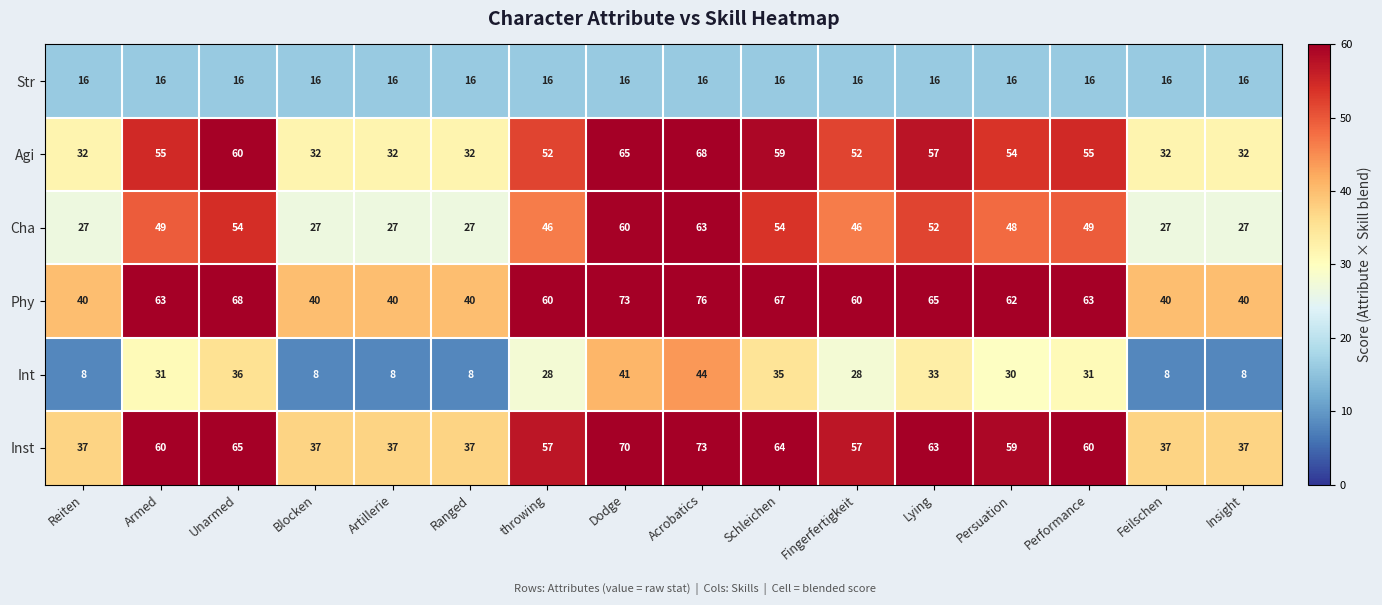

What is the greatest value displayed?

76